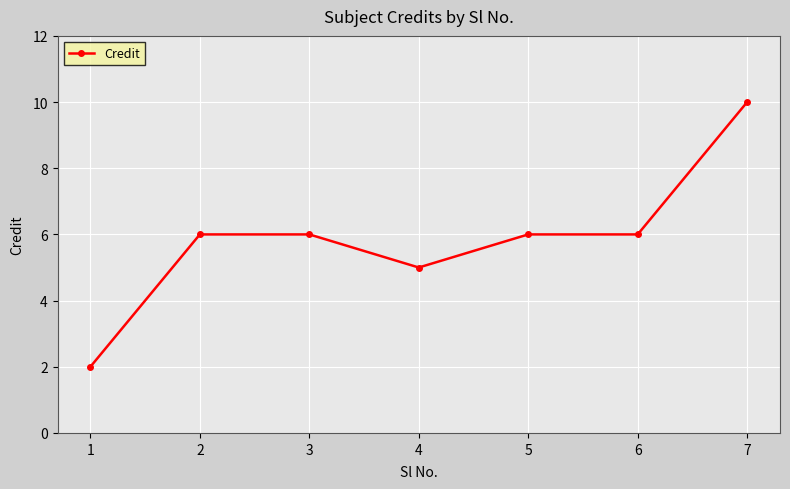

What is the value of the 7th point from the left?

10